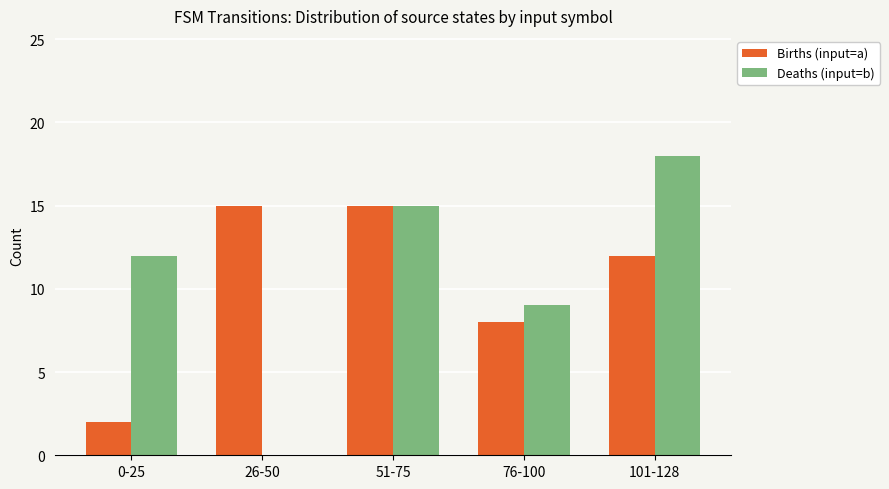

What are all the series names shown in the legend?

Births (input=a), Deaths (input=b)